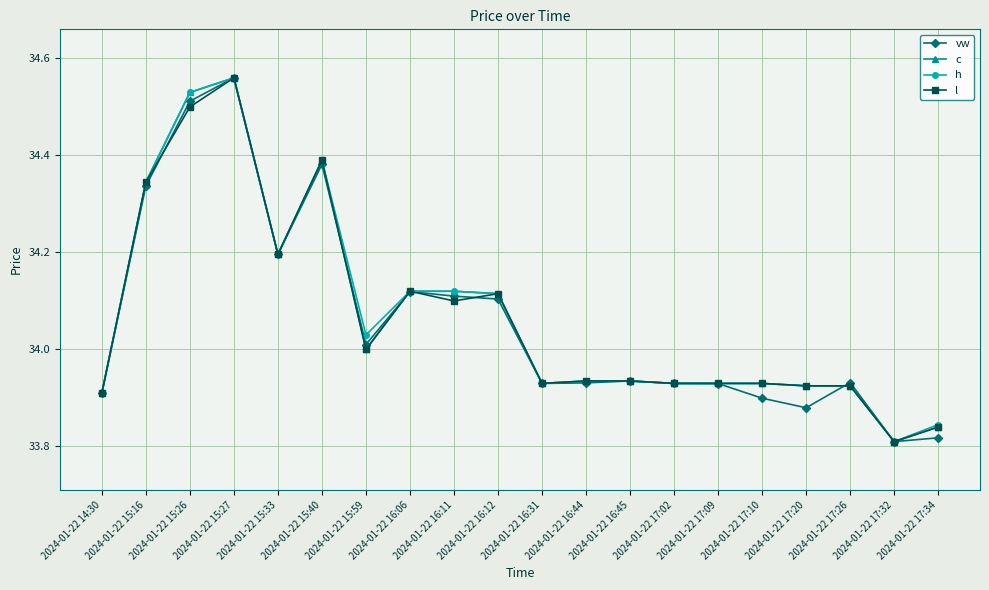

How many lines are shown in the chart?

4